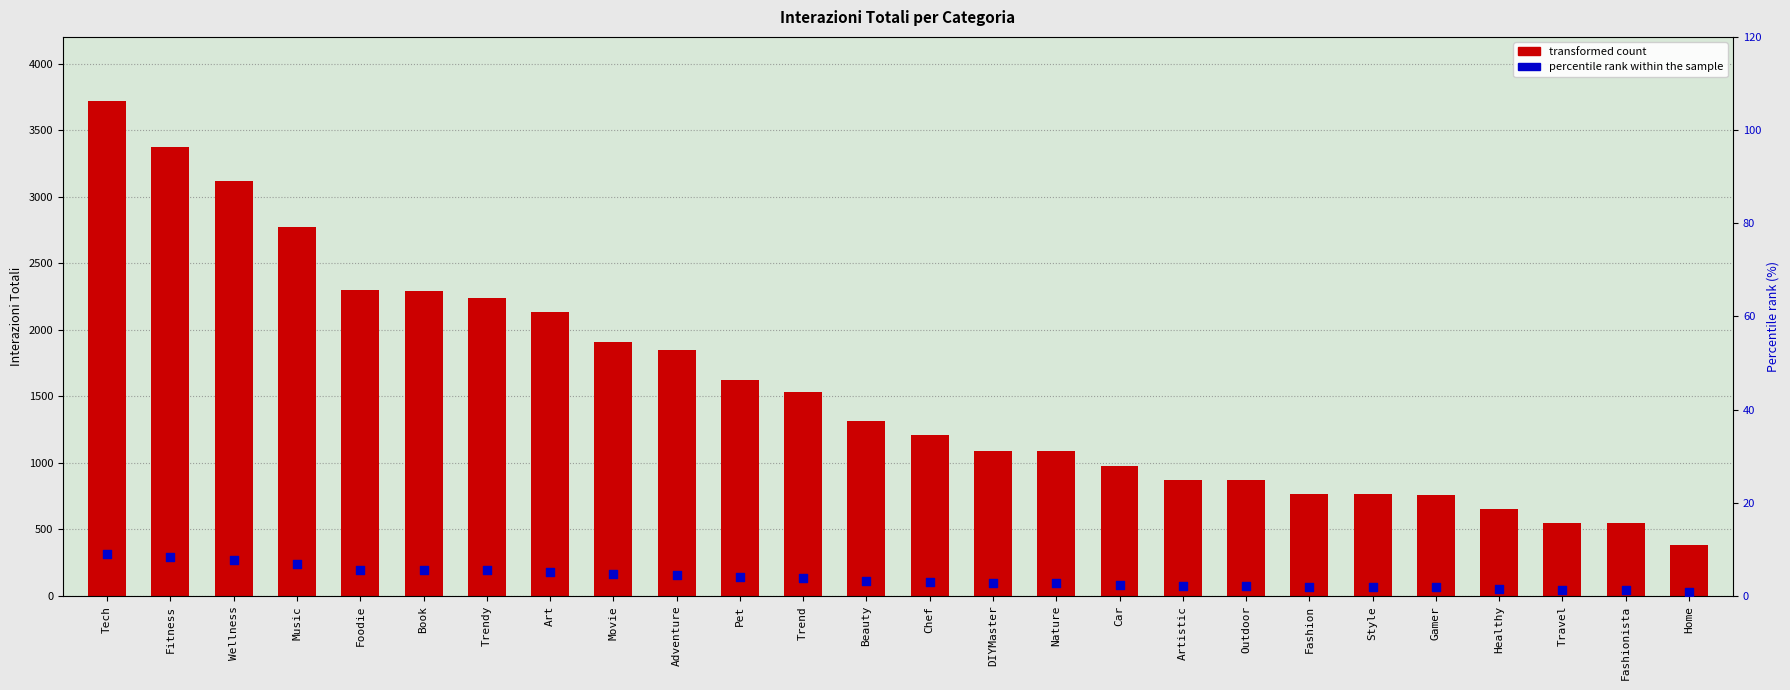

Which series has the largest total across all categories?

Somma di INTERAZIONI TOTALI